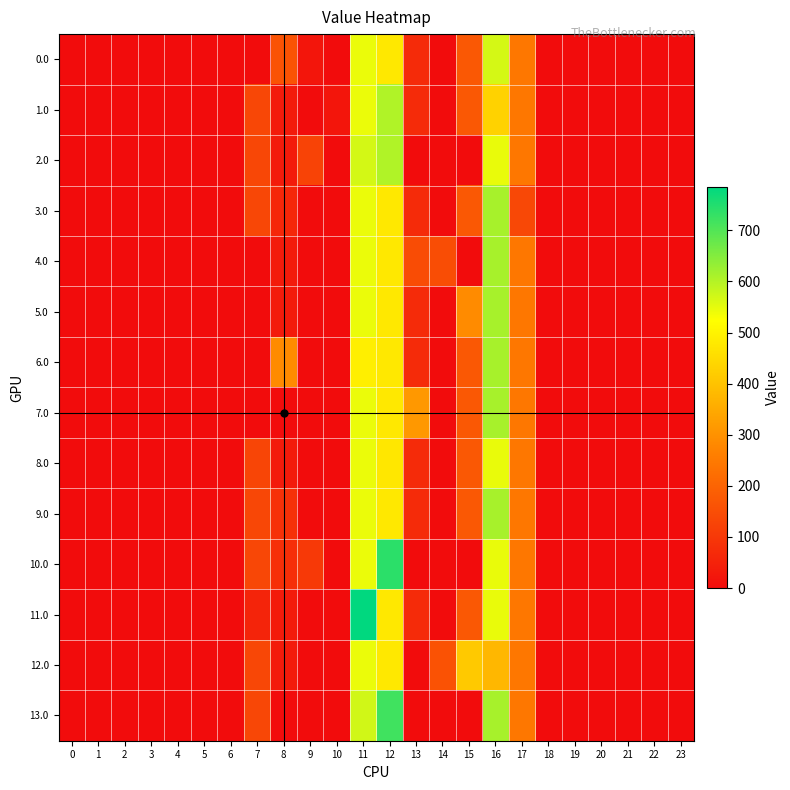

How many data points does each series have?

24